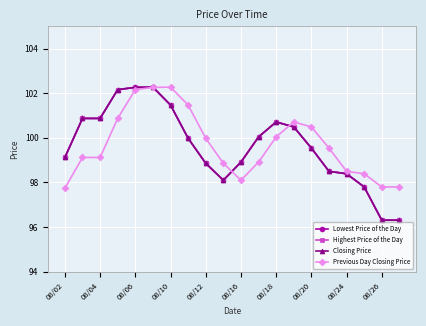

How many lines are shown in the chart?

4